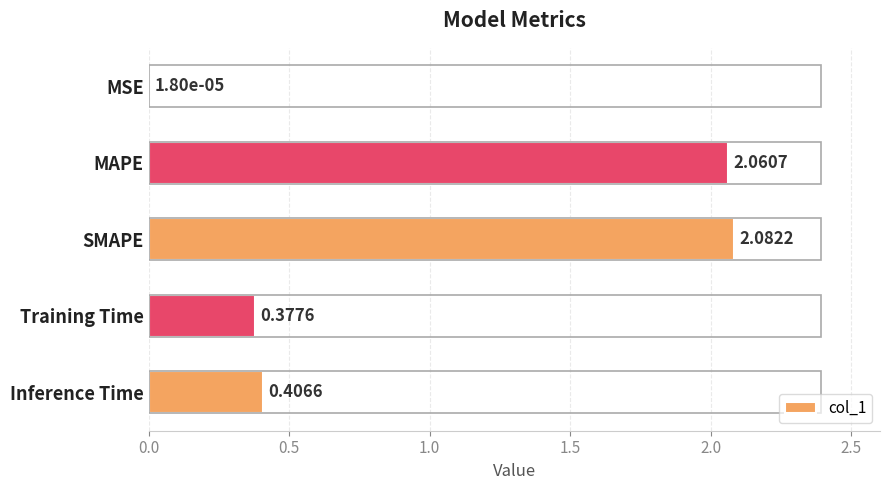

What is the change in value from MSE to MAPE?

+2.1